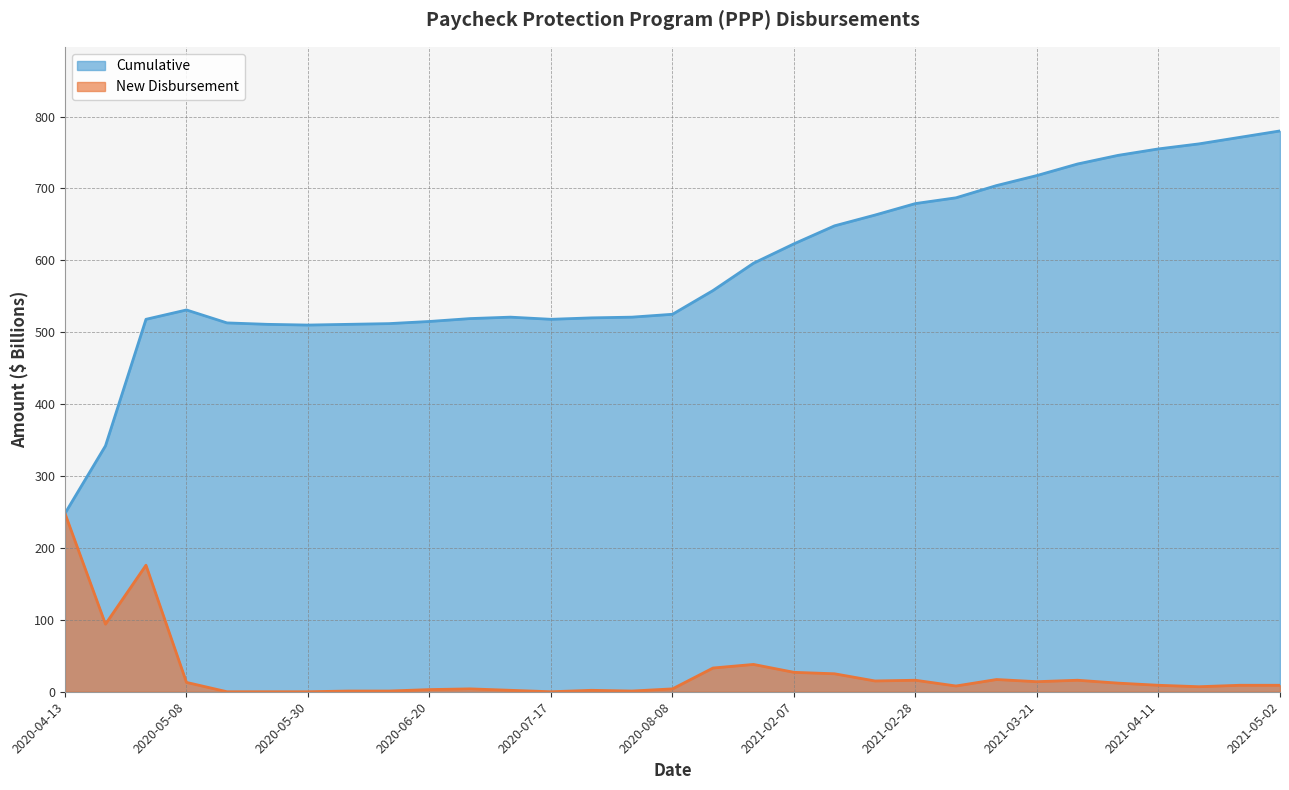

At which category does Cumulative reach its first local peak?

2020-05-08